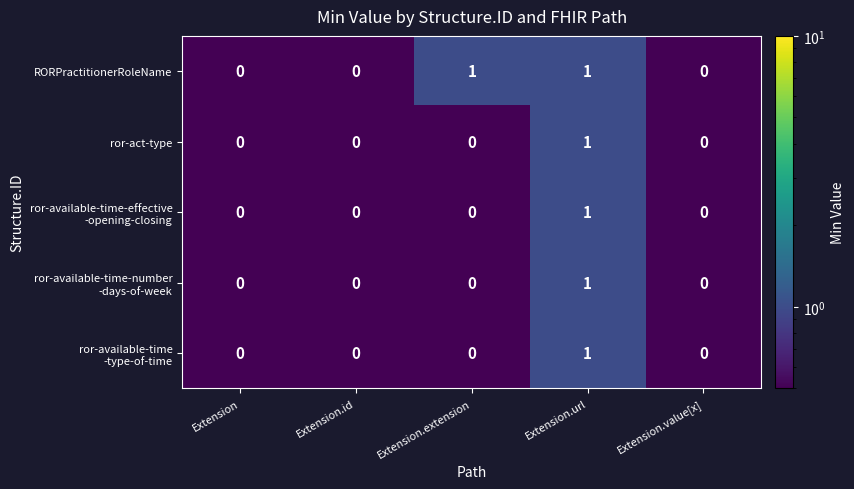

Is it true that ror-act-type equals 1 at Extension.url?

True